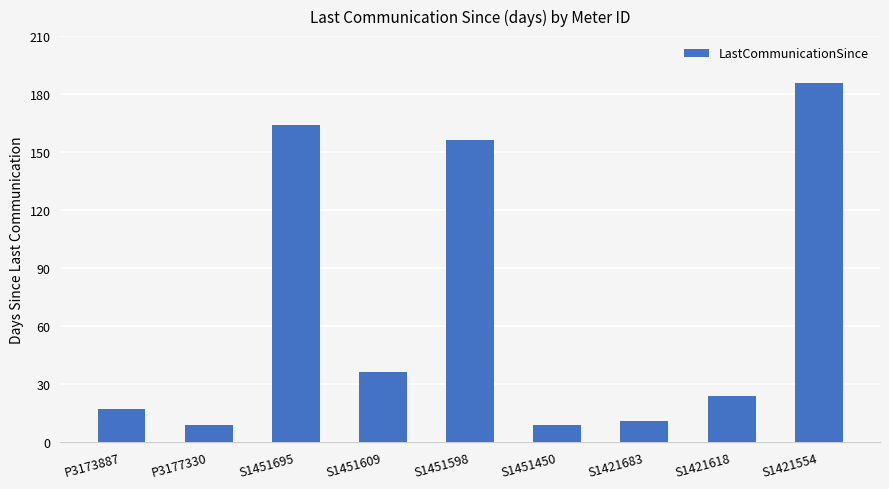

What is the minimum value shown in the chart?

9